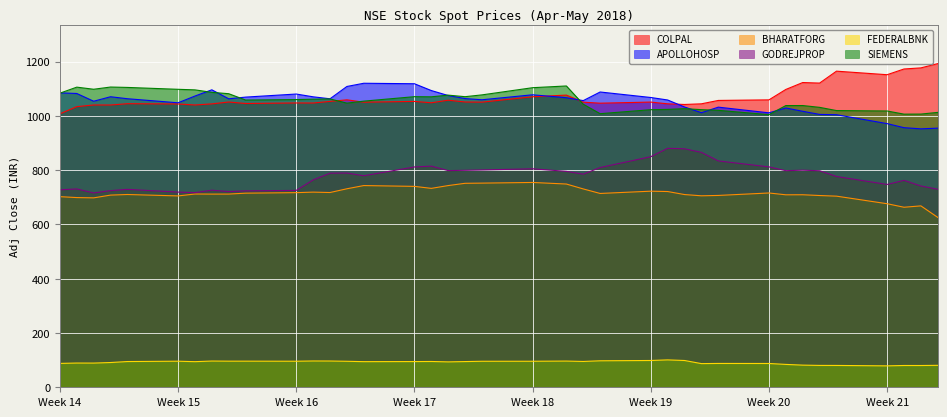

What is the difference between the highest and lowest values at Week 16?

984.8